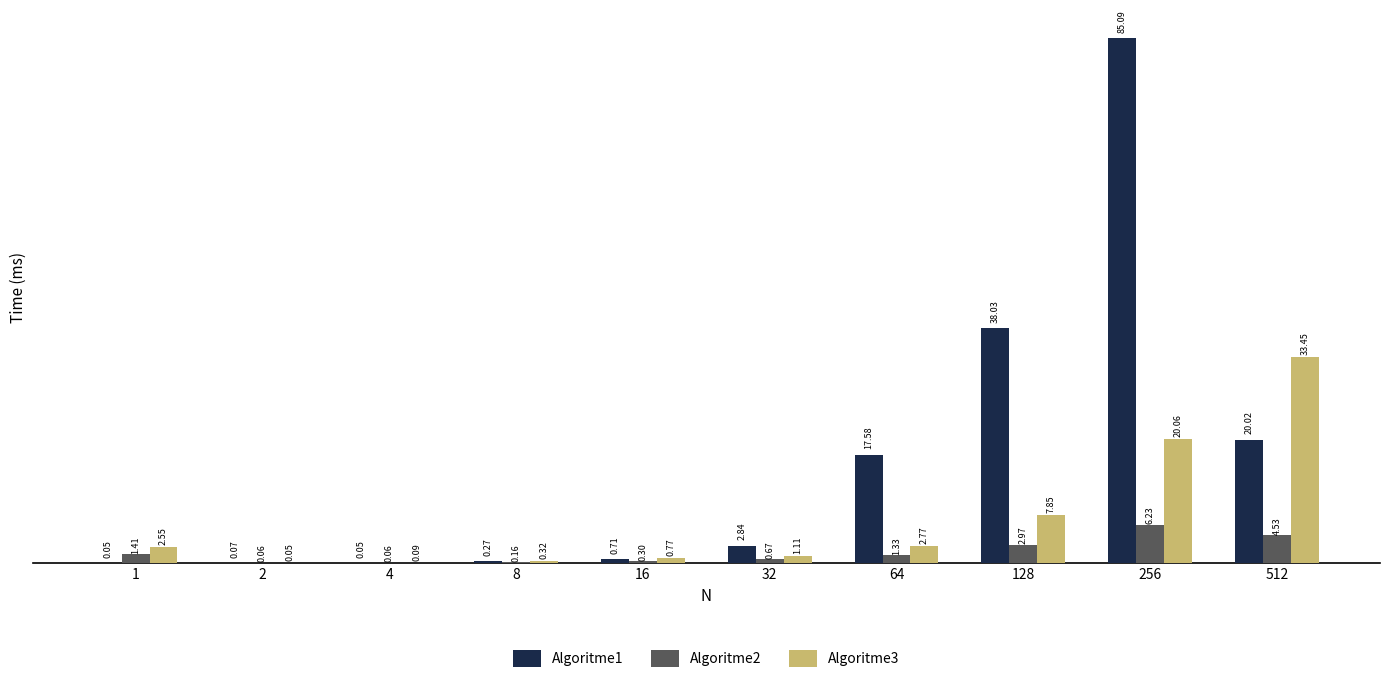

What is the sum of all Algoritme1 values?

164.7